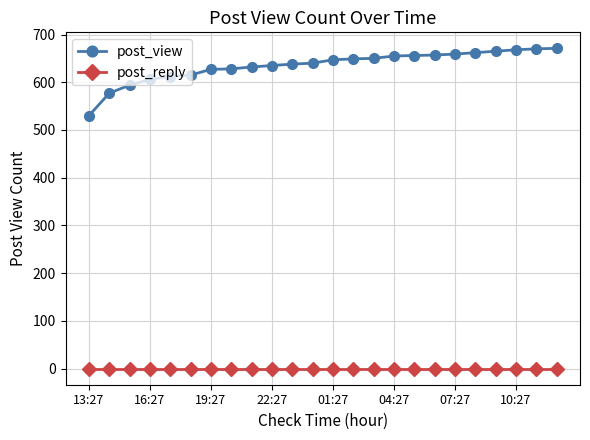

Which series has the largest range (max minus min)?

post_view